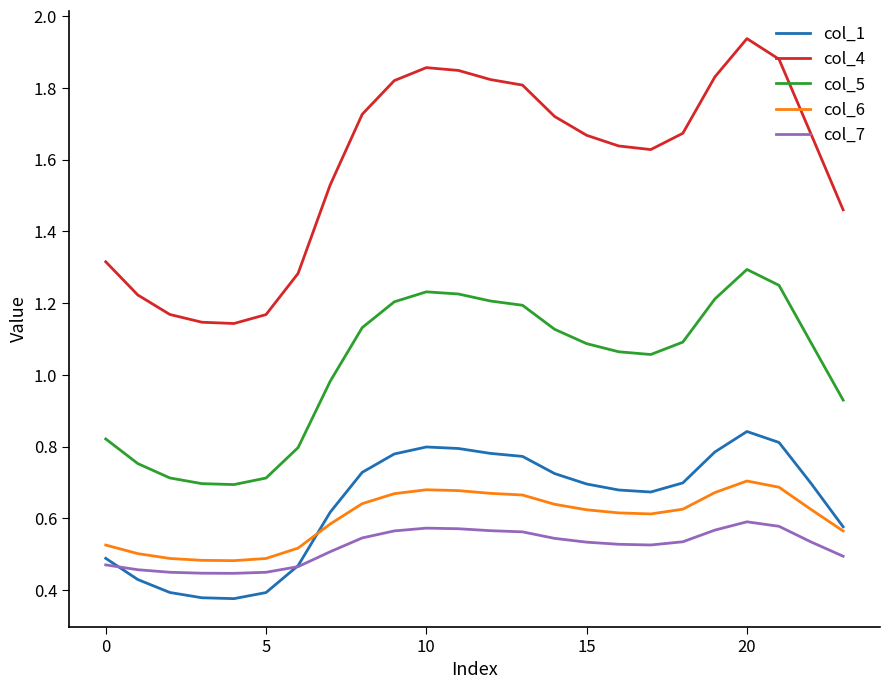

Which series has the widest spread of values?

col_4